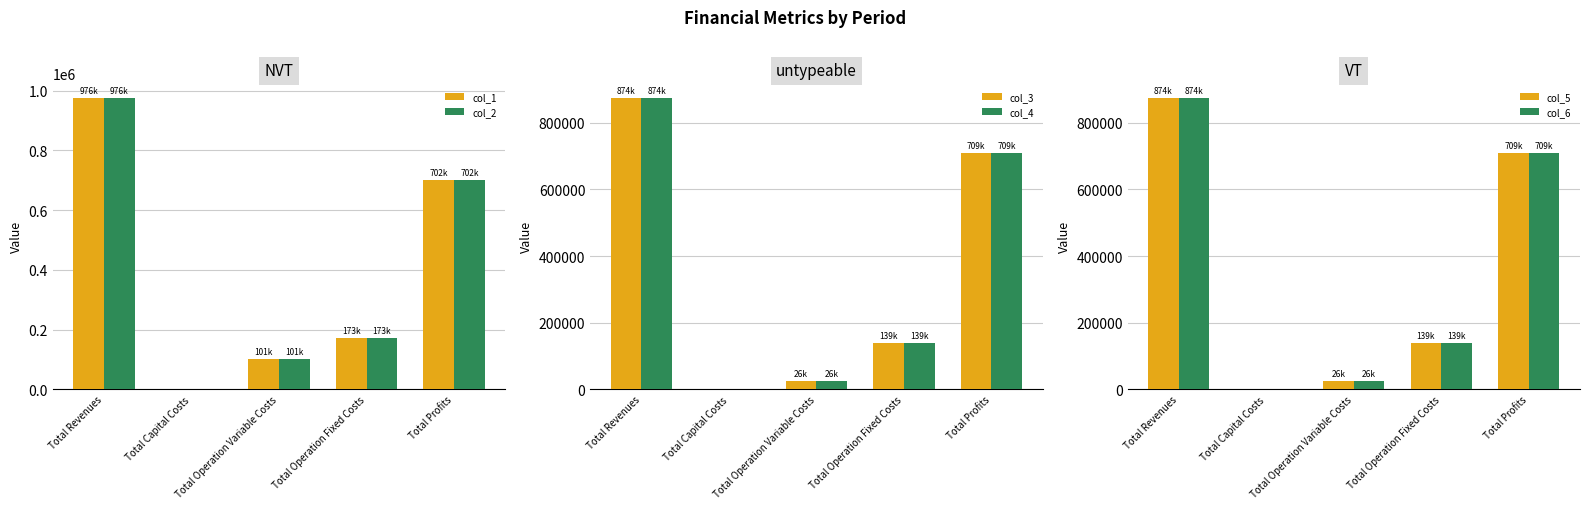

Reading left to right, transcribe all the data shown in this chart.

col_1: Total Revenues=976017.2	Total Capital Costs=0.0	Total Operation Variable Costs=101346.6	Total Operation Fixed Costs=172607.0	Total Profits=702063.6
col_2: Total Revenues=976017.2	Total Capital Costs=0.0	Total Operation Variable Costs=101044.2	Total Operation Fixed Costs=172607.0	Total Profits=702366.0
col_3: Total Revenues=874233.3	Total Capital Costs=0.0	Total Operation Variable Costs=26356.2	Total Operation Fixed Costs=138979.4	Total Profits=708897.7
col_4: Total Revenues=874233.3	Total Capital Costs=0.0	Total Operation Variable Costs=26356.2	Total Operation Fixed Costs=138979.4	Total Profits=708897.7
col_5: Total Revenues=874233.3	Total Capital Costs=0.0	Total Operation Variable Costs=26356.2	Total Operation Fixed Costs=138979.4	Total Profits=708897.7
col_6: Total Revenues=874233.3	Total Capital Costs=0.0	Total Operation Variable Costs=26356.2	Total Operation Fixed Costs=138979.4	Total Profits=708897.7